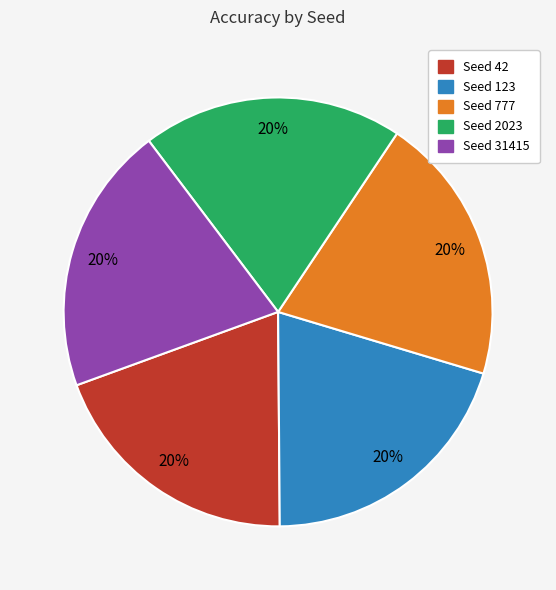

Is Seed 31415 the majority of the pie?

No